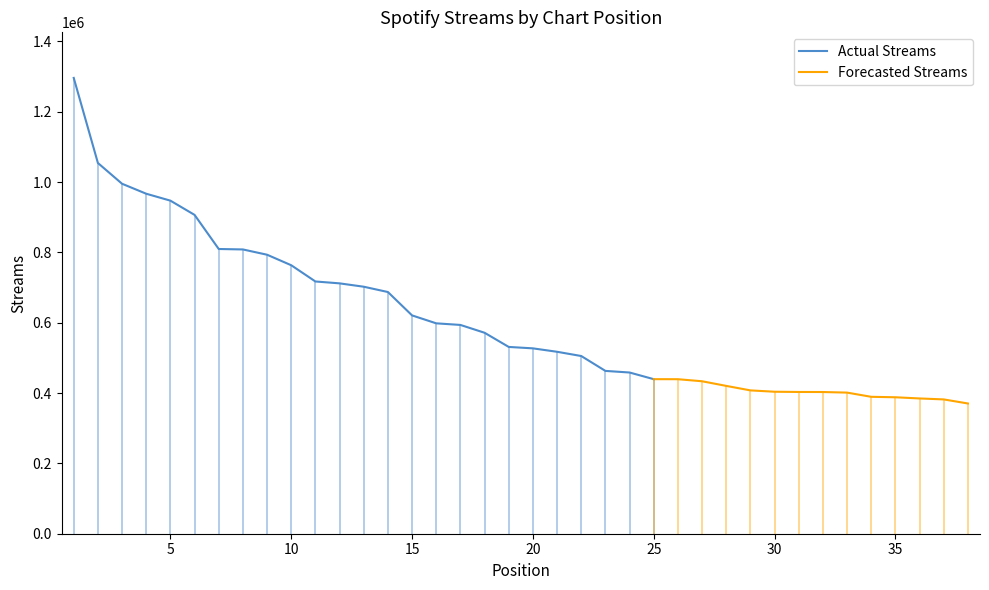

Reading left to right, list all the values displayed in this chart.

1=1296171	2=1054220	3=995163	4=966813	5=947139	6=906636	7=809670	8=808382	9=793373	10=763470	11=717304	12=711947	13=702382	14=687300	15=620816	16=598267	17=593718	18=571468	19=531156	20=527115	21=517378	22=505314	23=462999	24=458431	25=439499	26=439400	27=433549	28=420376	29=407593	30=403756	31=403103	32=402945	33=401287	34=389320	35=388027	36=384654	37=381930	38=370360